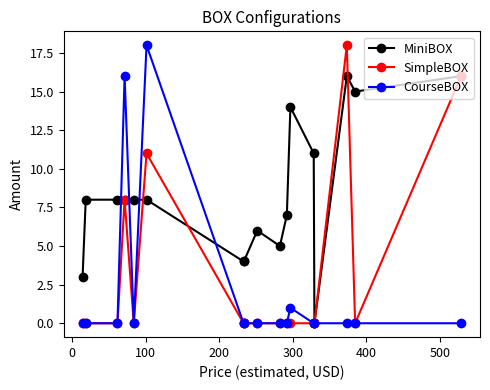

Which series has the largest total across all categories?

MiniBOX